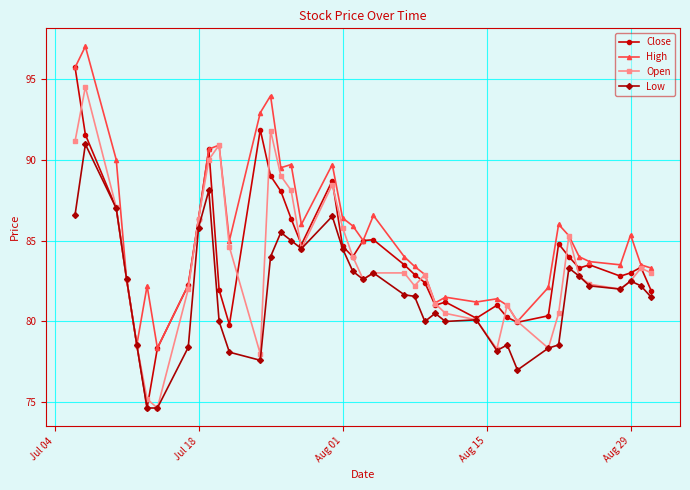

How many lines are shown in the chart?

4